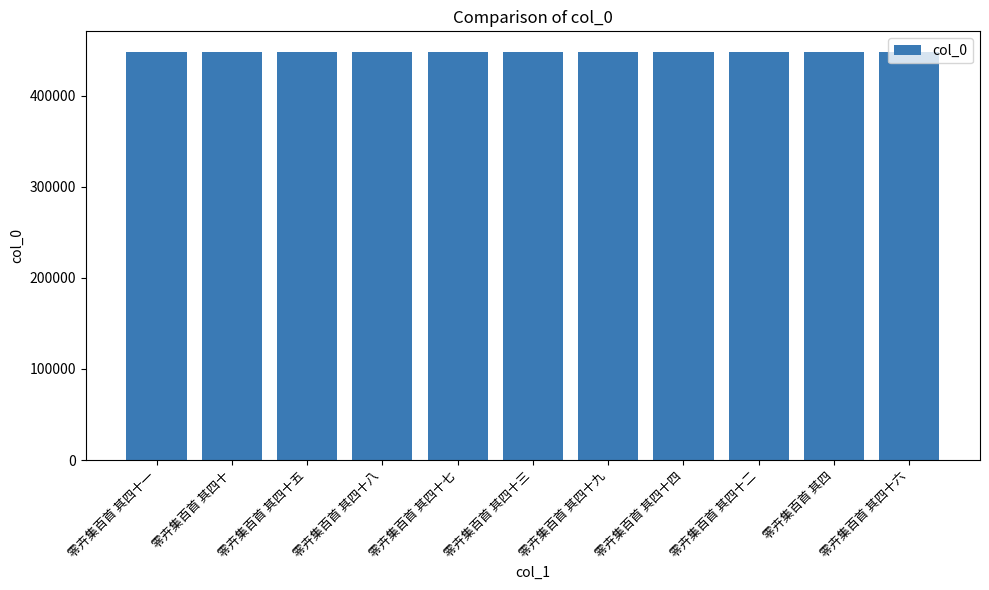

True or false: the data shows 94865 at 零卉集百首 其四.

False